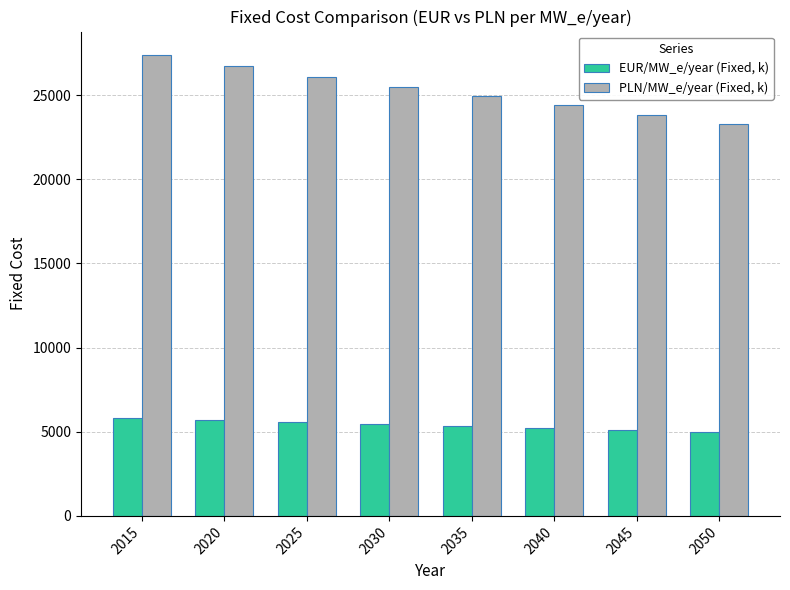

At 2035, list the series in order from smallest to largest.

EUR/MW_e/year (Fixed, k), PLN/MW_e/year (Fixed, k)